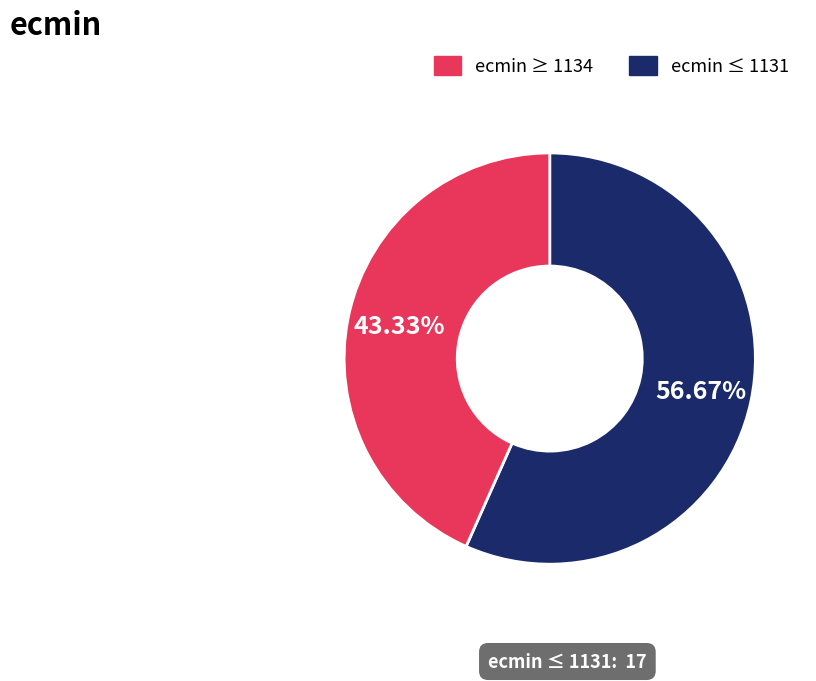

Count the number of slices in the pie.

2